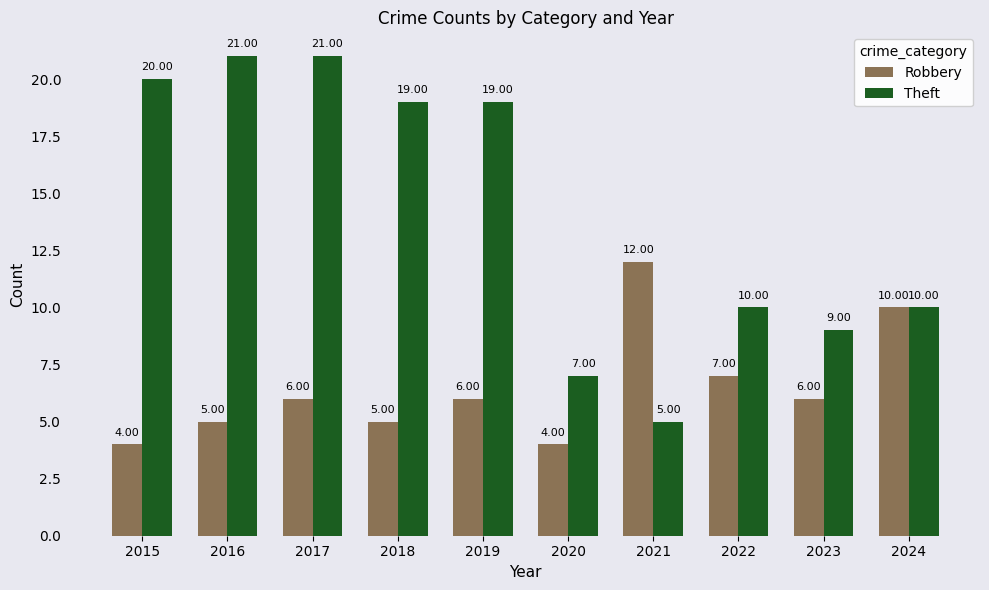

Between 2021 and 2023, which series saw the biggest shift?

Robbery